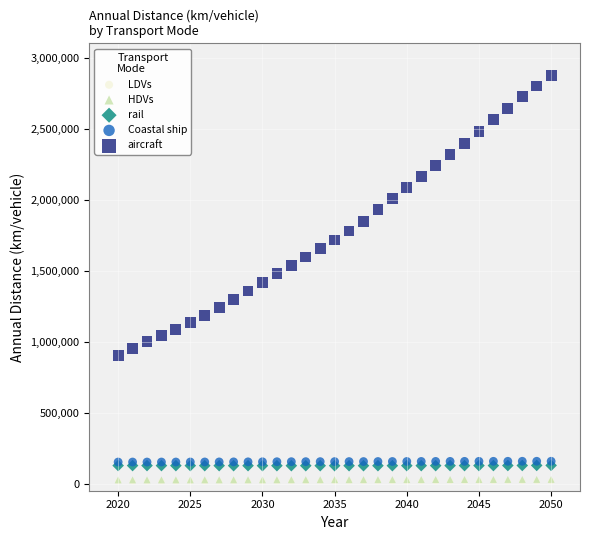

Which series has the largest Y range (max minus min)?

aircraft